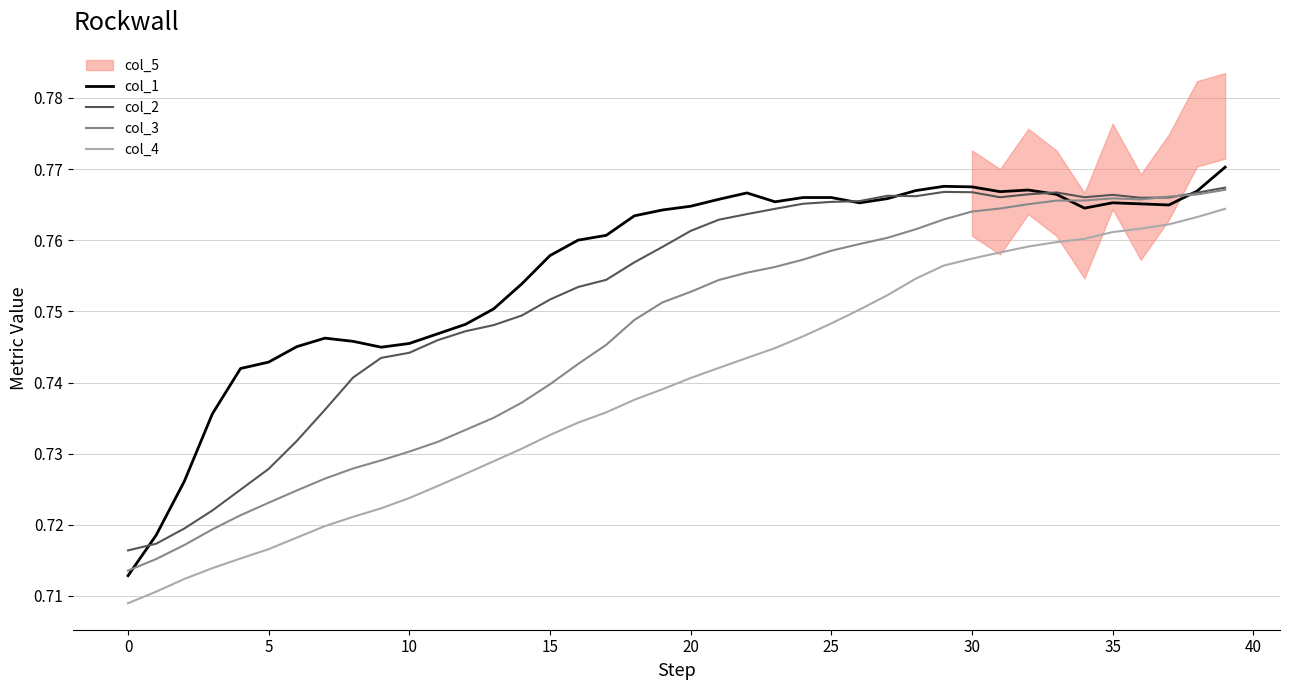

Which series has the largest total across all categories?

col_1